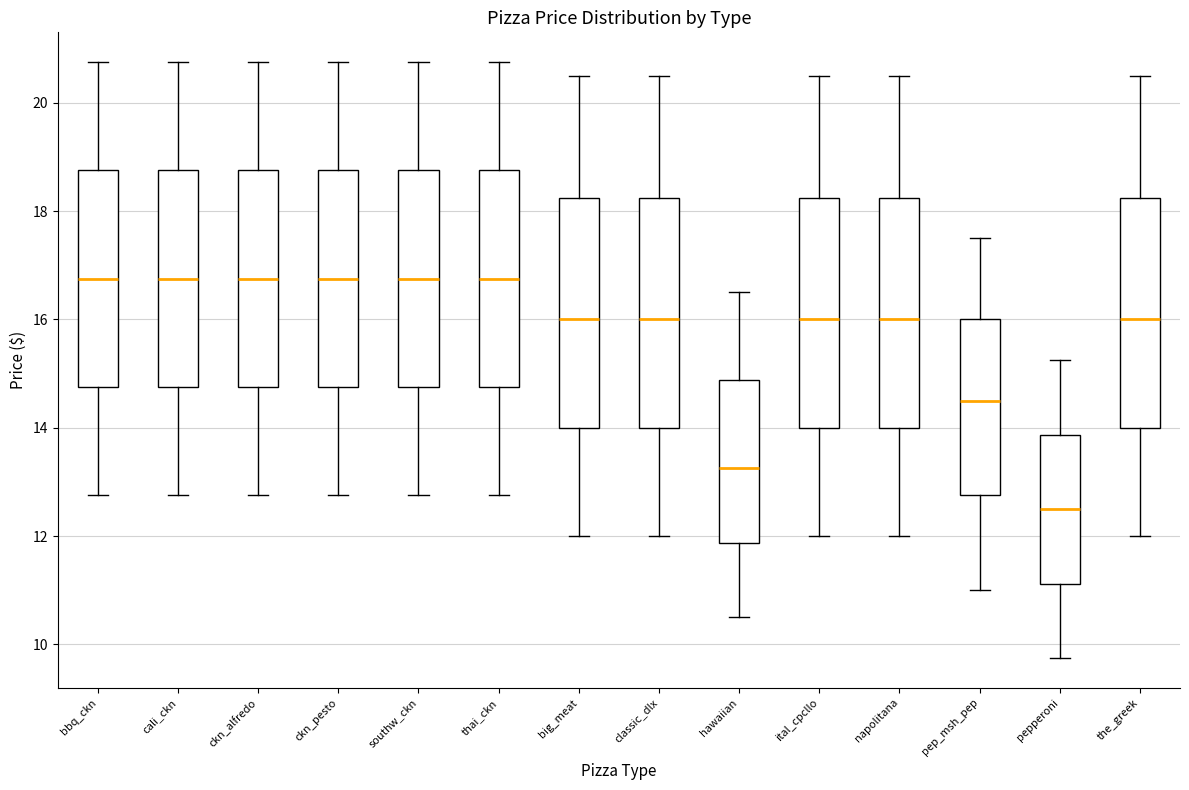

Reading left to right, transcribe this box plot: for each box, give where its median line is, the range the box spans, and where its two whiskers end, as read against the y-axis. The values are not printed on the chart, so give them approximately, as read against the axis.

bbq_ckn: median 16.8, box 14.8 to 18.8, whiskers 12.8 to 20.8
cali_ckn: median 16.8, box 14.8 to 18.8, whiskers 12.8 to 20.8
ckn_alfredo: median 16.8, box 14.8 to 18.8, whiskers 12.8 to 20.8
ckn_pesto: median 16.8, box 14.8 to 18.8, whiskers 12.8 to 20.8
southw_ckn: median 16.8, box 14.8 to 18.8, whiskers 12.8 to 20.8
thai_ckn: median 16.8, box 14.8 to 18.8, whiskers 12.8 to 20.8
big_meat: median 16.0, box 14.0 to 18.2, whiskers 12.0 to 20.6
classic_dlx: median 16.0, box 14.0 to 18.2, whiskers 12.0 to 20.6
hawaiian: median 13.2, box 11.8 to 14.8, whiskers 10.6 to 16.6
ital_cpcllo: median 16.0, box 14.0 to 18.2, whiskers 12.0 to 20.6
napolitana: median 16.0, box 14.0 to 18.2, whiskers 12.0 to 20.6
pep_msh_pep: median 14.6, box 12.8 to 16.0, whiskers 11.0 to 17.6
pepperoni: median 12.6, box 11.2 to 13.8, whiskers 9.8 to 15.2
the_greek: median 16.0, box 14.0 to 18.2, whiskers 12.0 to 20.6